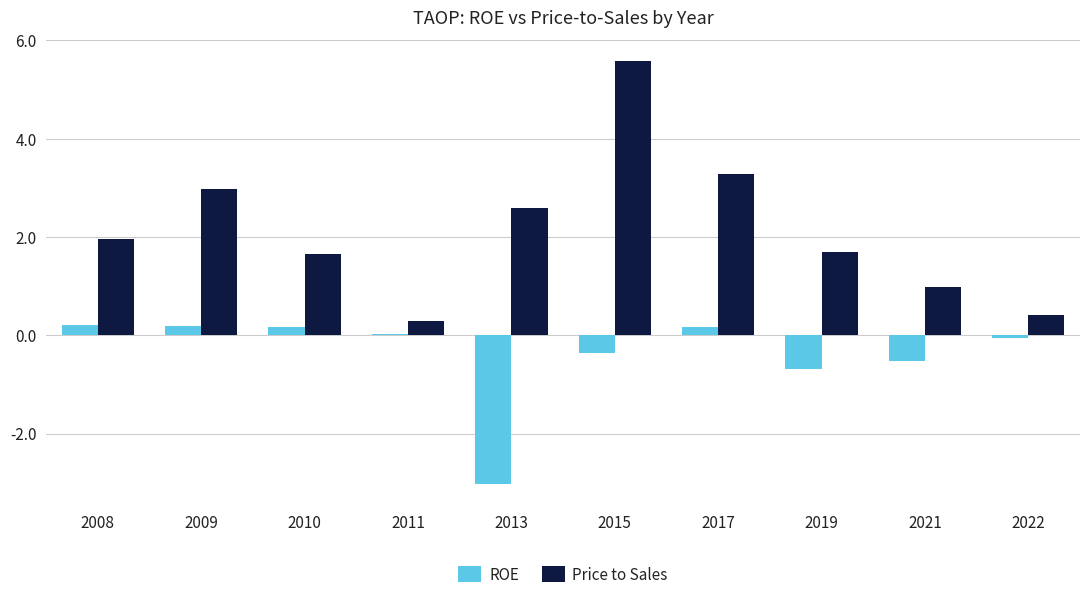

Is it true that ROE equals 0.2 at 2008?

True